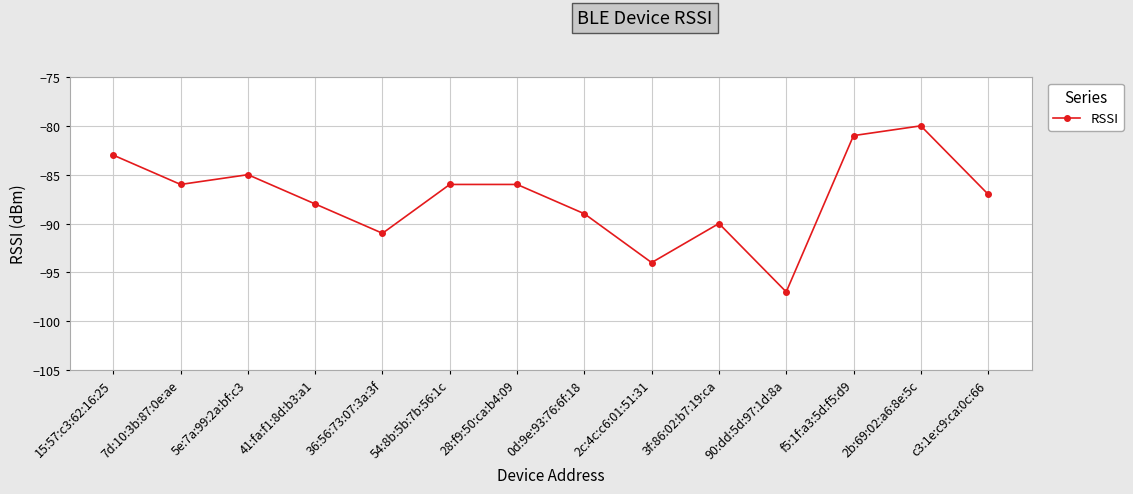

What value does the data have at 5e:7a:99:2a:bf:c3?

-85